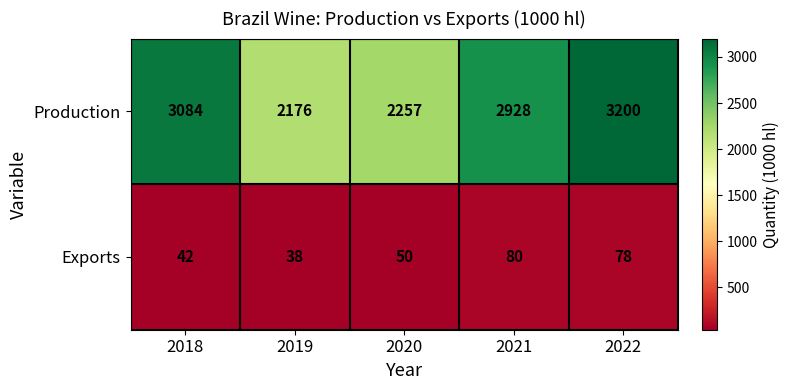

List the series in order of their overall mean, lowest first.

Exports, Production